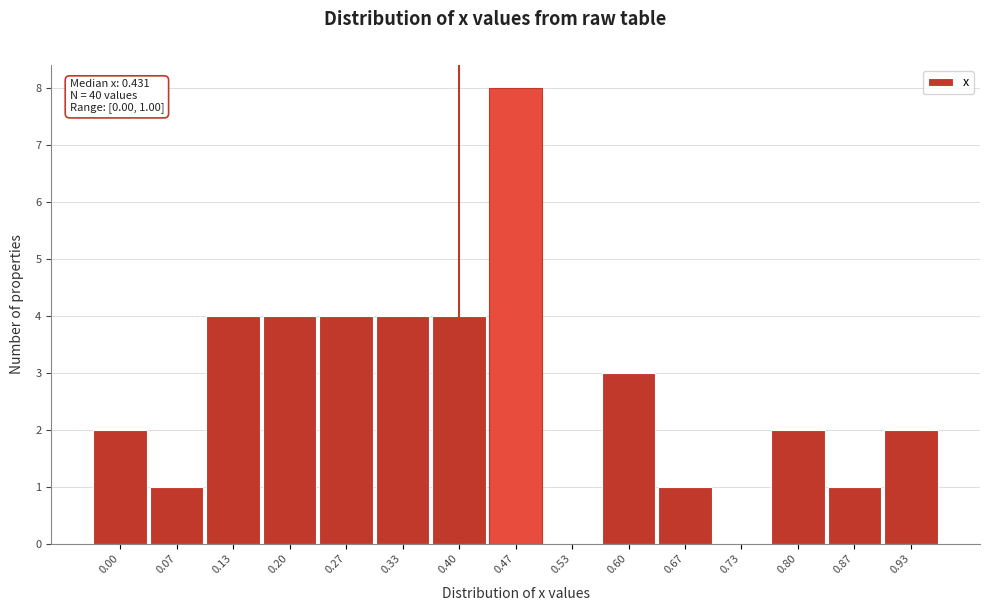

Reading left to right, extract all data points from this chart.

0.00=2	0.07=1	0.13=4	0.20=4	0.27=4	0.33=4	0.40=4	0.47=8	0.53=0	0.60=3	0.67=1	0.73=0	0.80=2	0.87=1	0.93=2